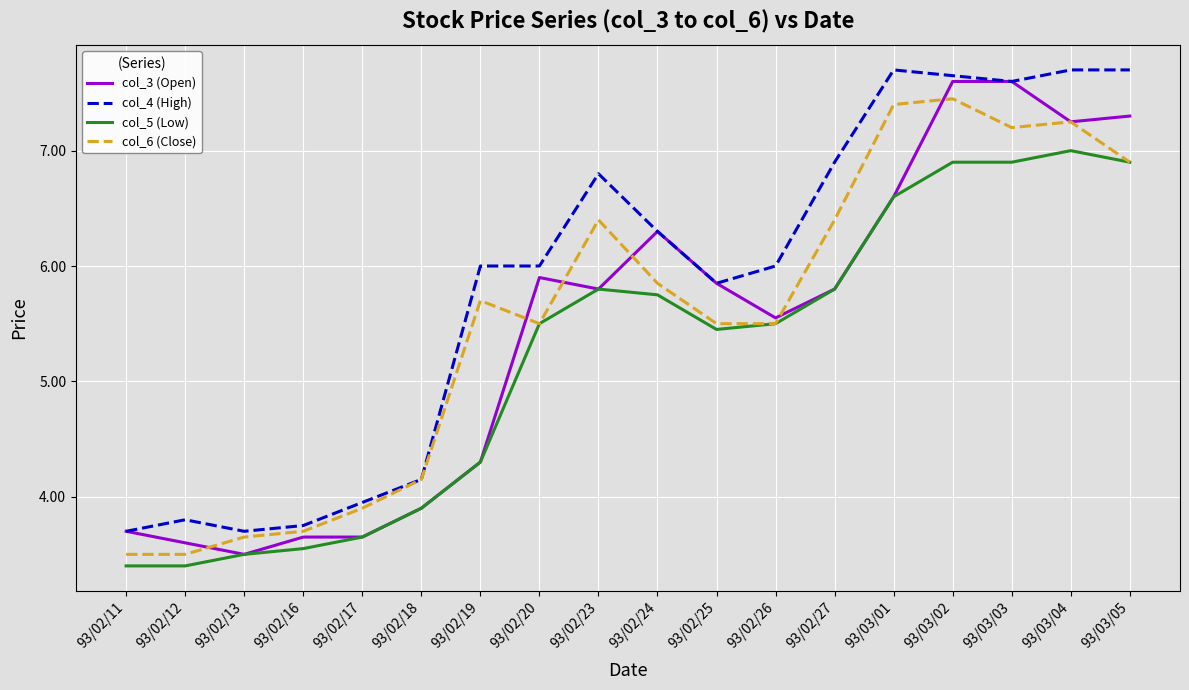

Where is col_5 (Low) nearest to the value 5?

93/02/25